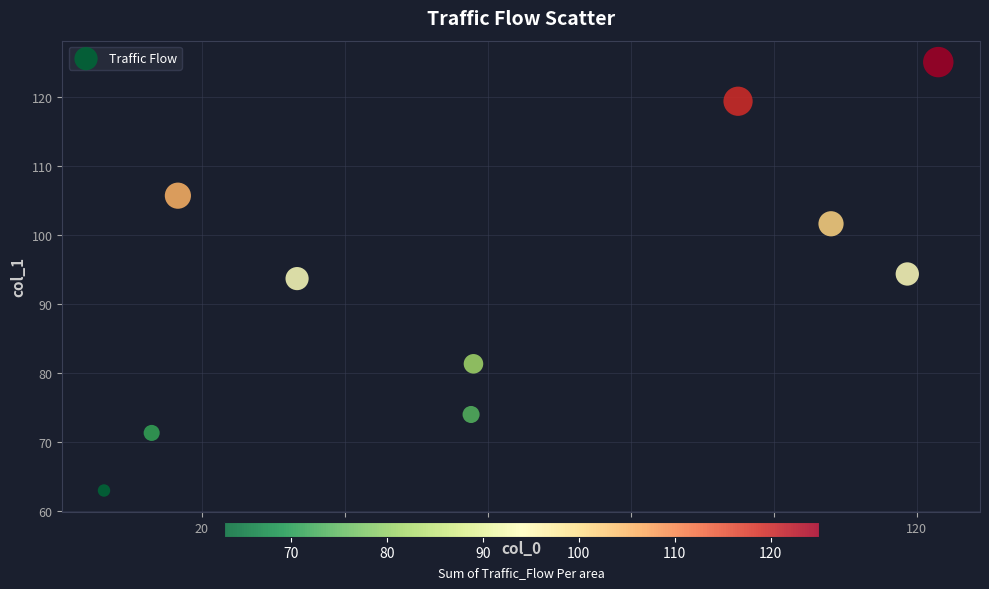

What is the range of Y values (max minus min)?

62.0